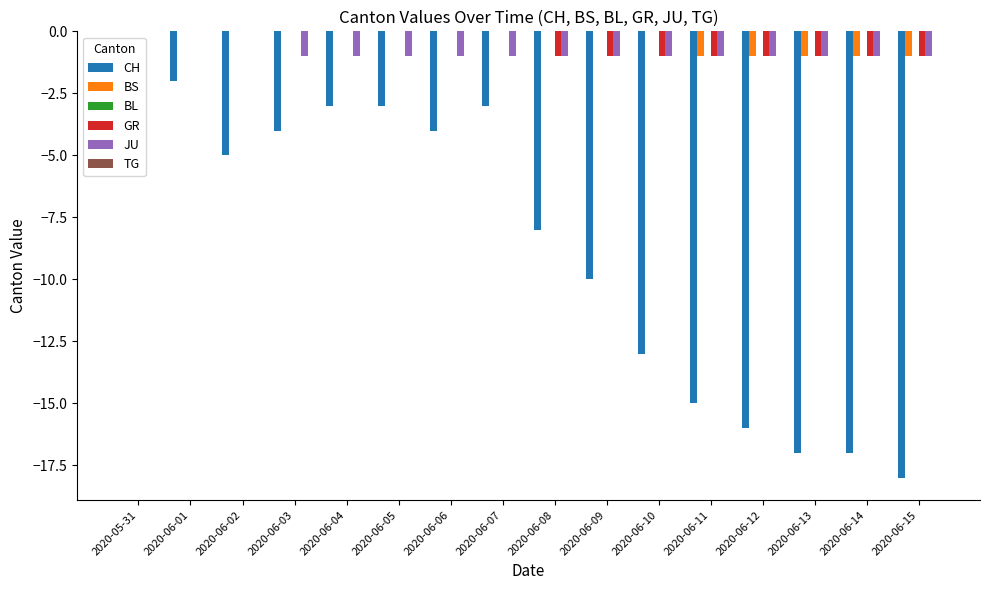

The value of JU at 2020-06-04 is 0. True or false?

False